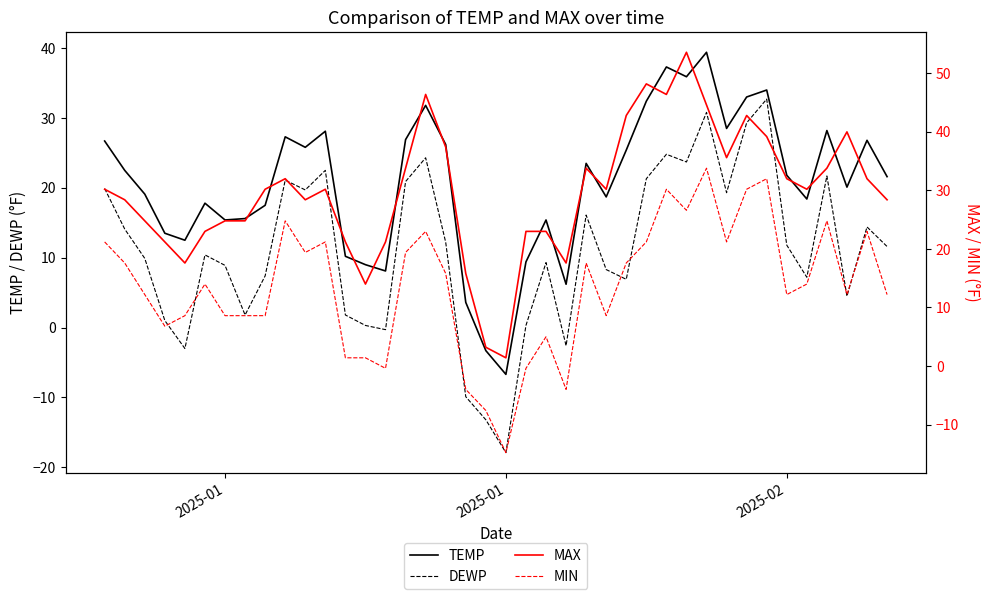

In TEMP, how many points are higher than both neighbors (excluding endpoints)?

11